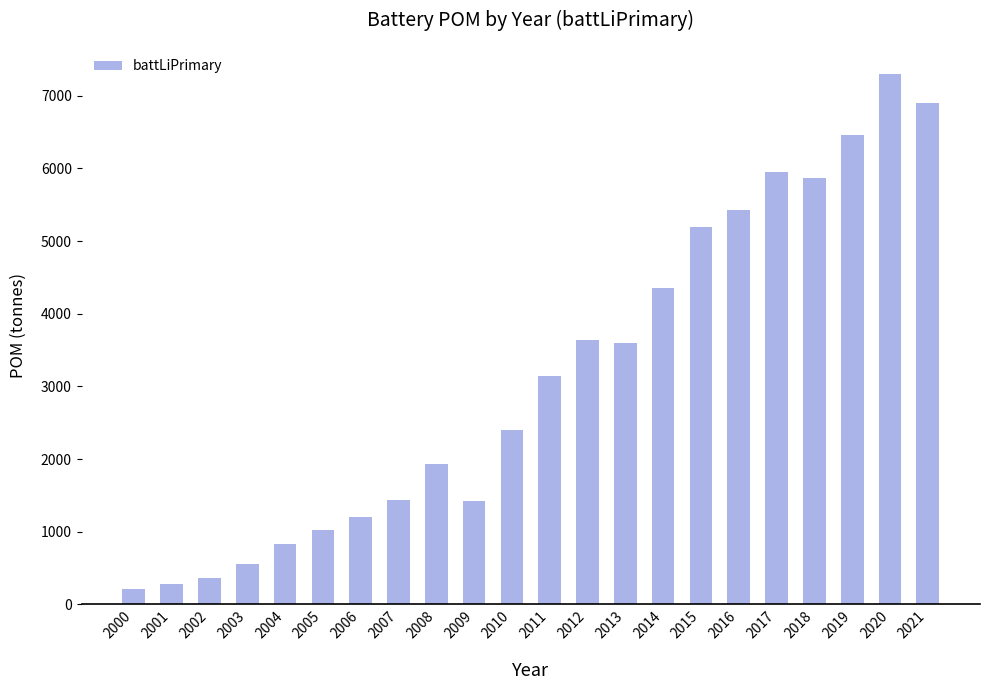

How many series are shown in this chart?

1